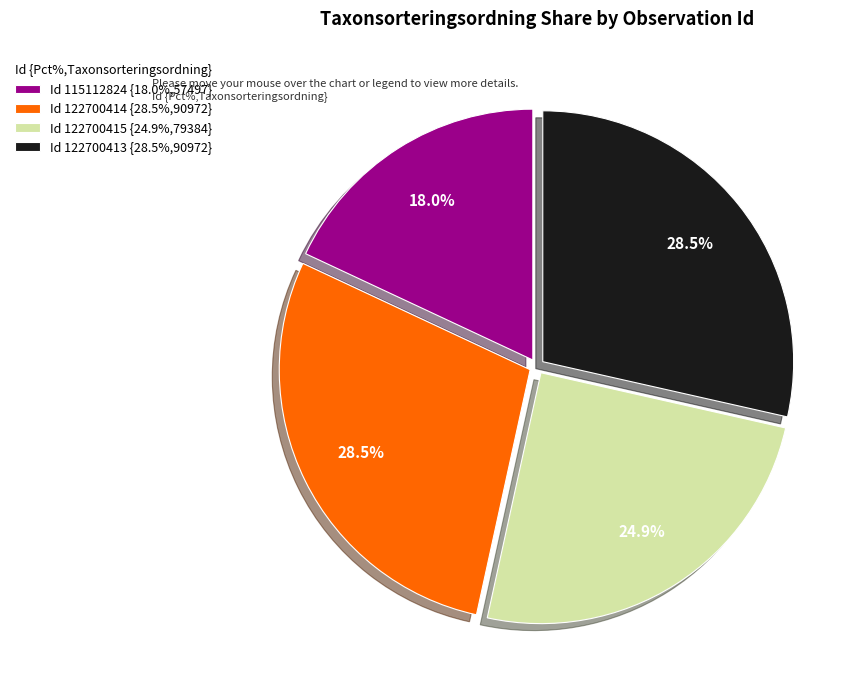

What is the total percentage of Id 122700414 {28.5%,90972} and Id 122700413 {28.5%,90972}?

57.1%